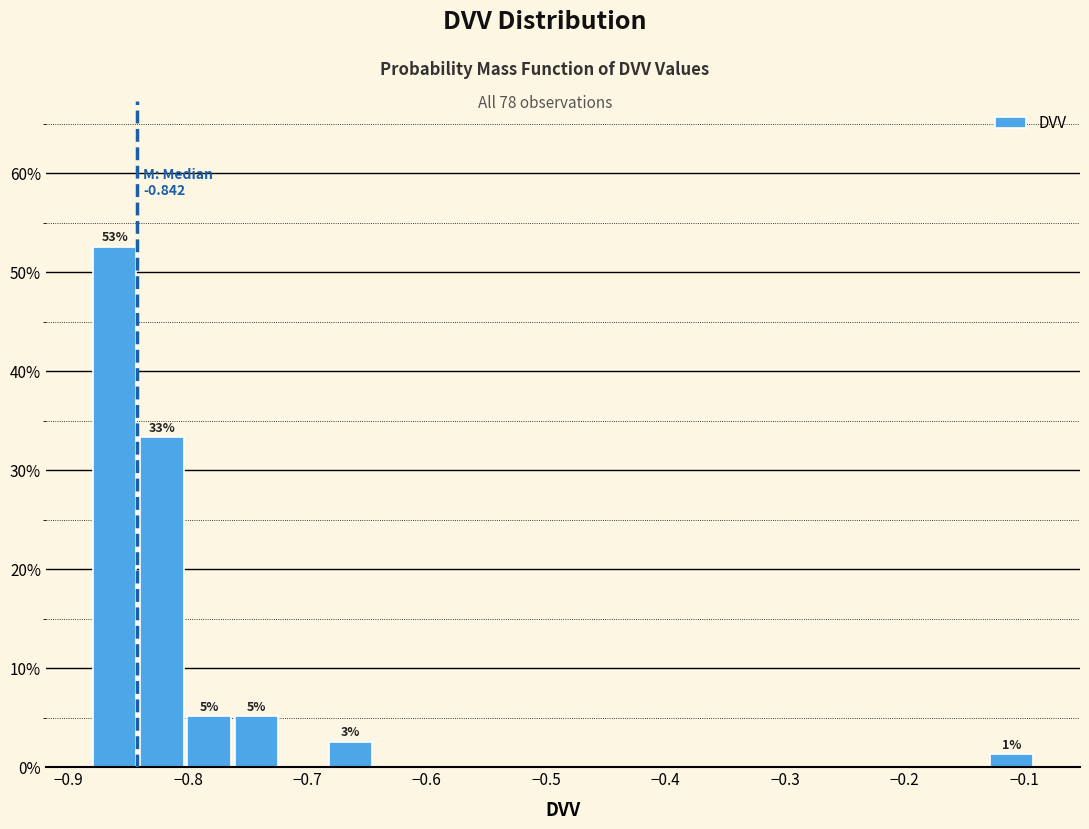

Read against the x-axis, roughly where is the centre of the tallest bar?

-0.86